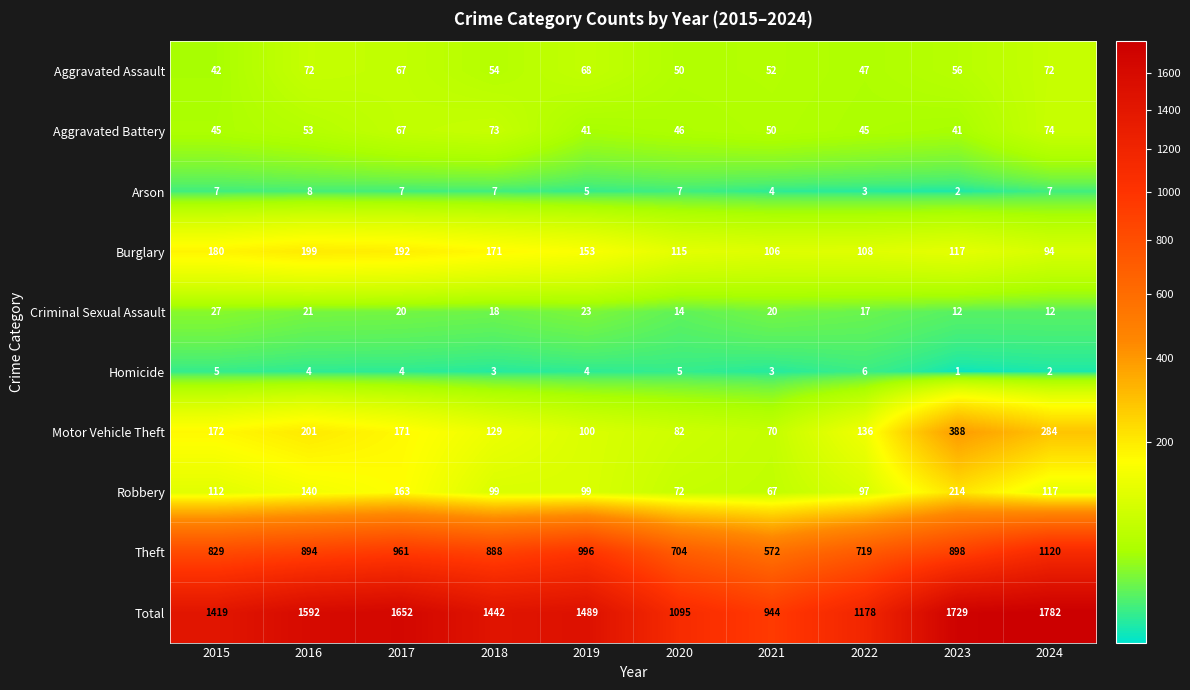

What is the sum of all Theft values?

8581